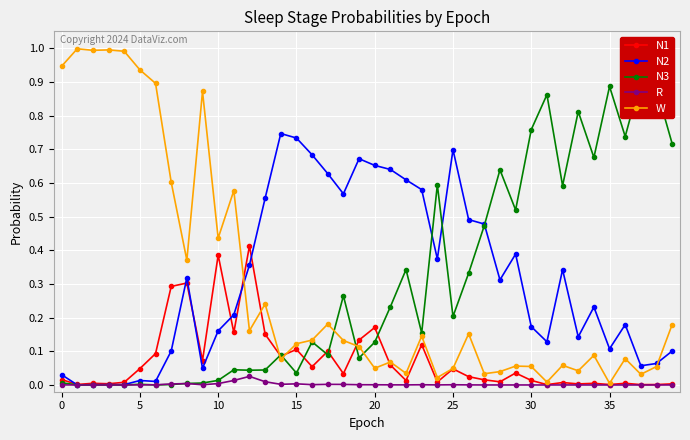

True or false: W has more than 2 interior local peaks.

True